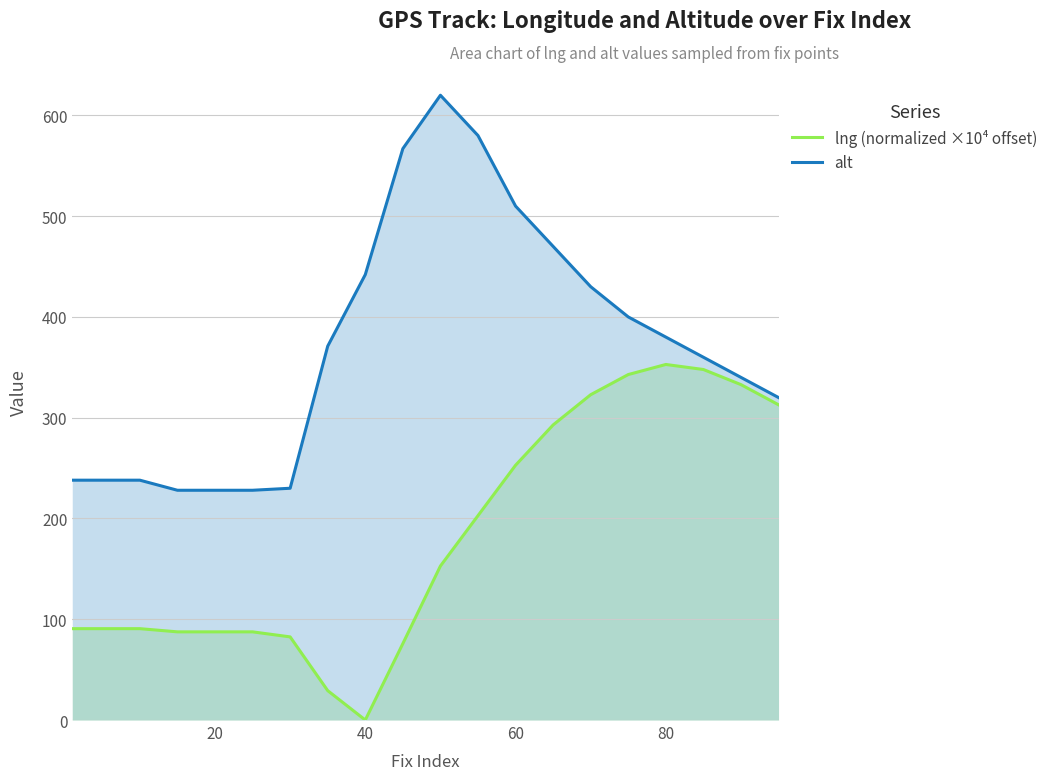

At which label does lng (normalized ×10⁴ offset) reach its minimum?

40